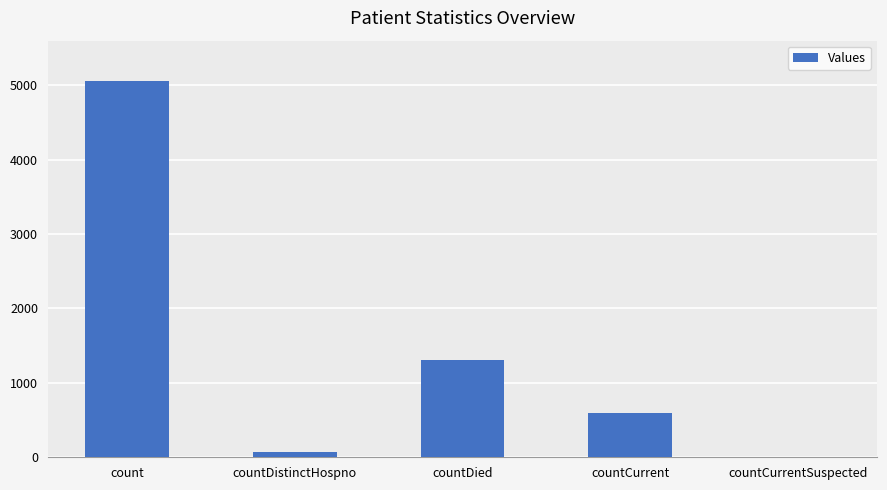

What is the greatest value displayed?

5059